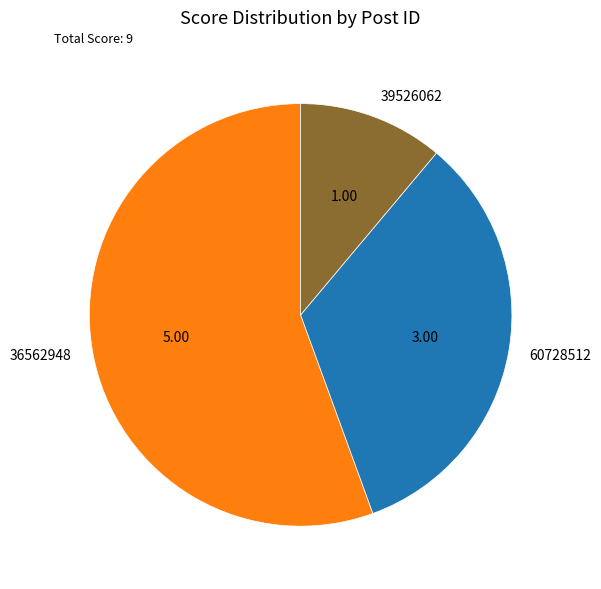

Combined, do 36562948 and 39526062 account for over 50%?

Yes